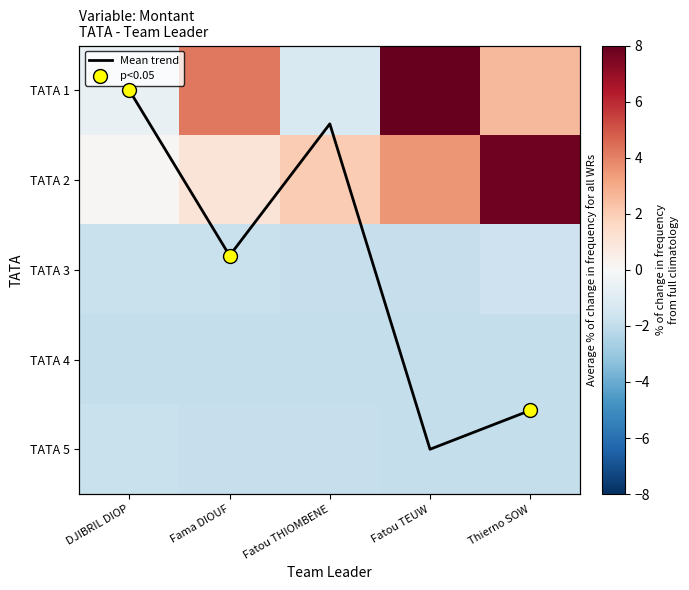

At which label is TATA 5 closest to -1?

DJIBRIL DIOP